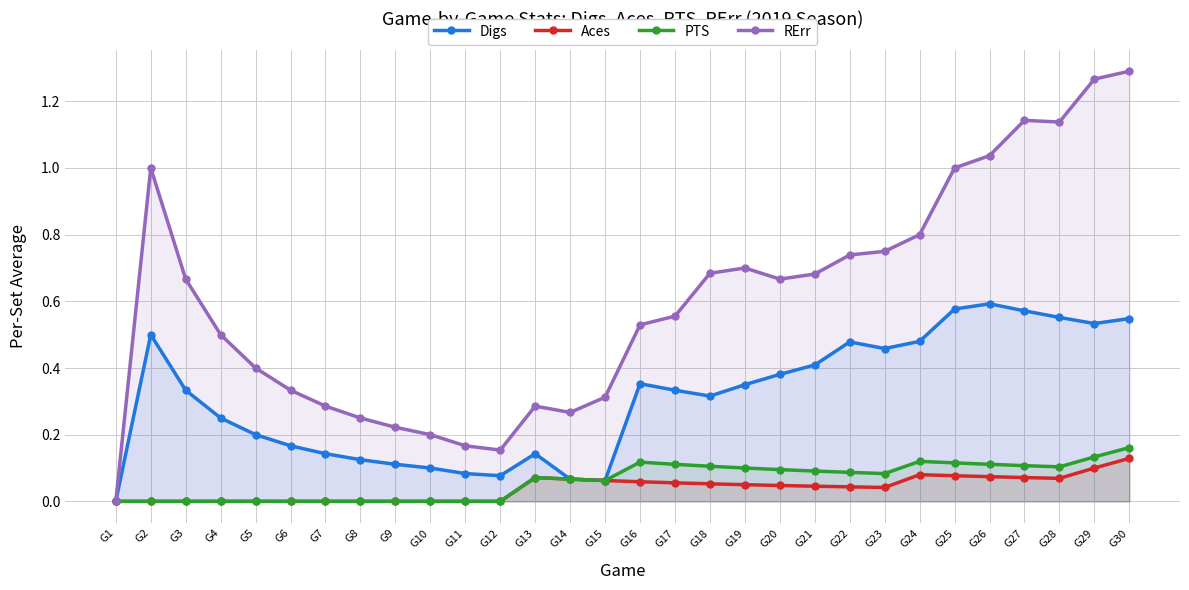

Which series has the largest total across all categories?

RErr